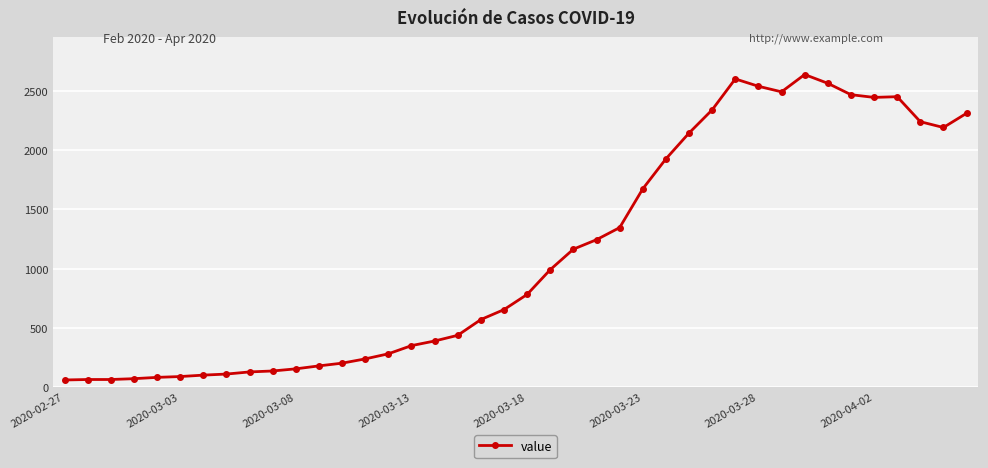

What is the value of the 27th point from the left?

1927